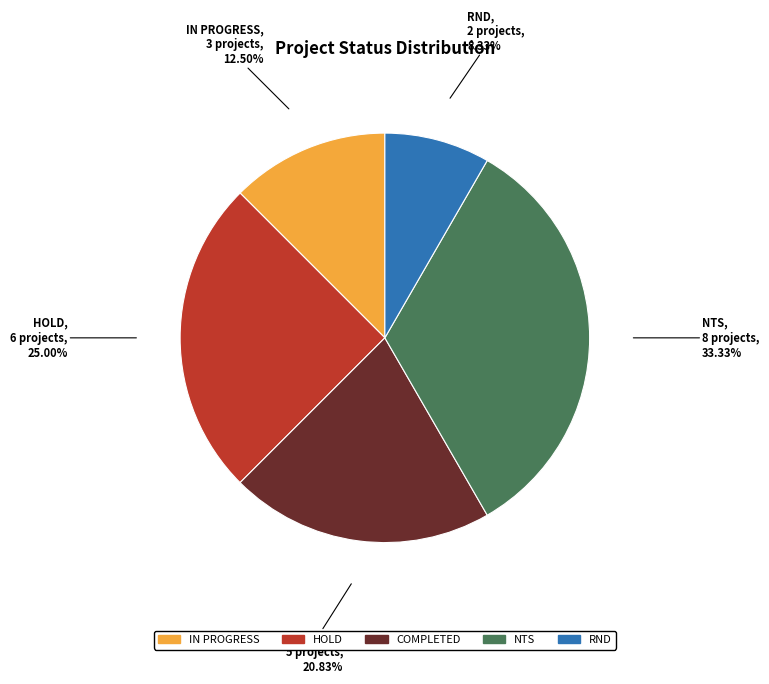

To the nearest percent, what percentage of the pie is NTS?

33%